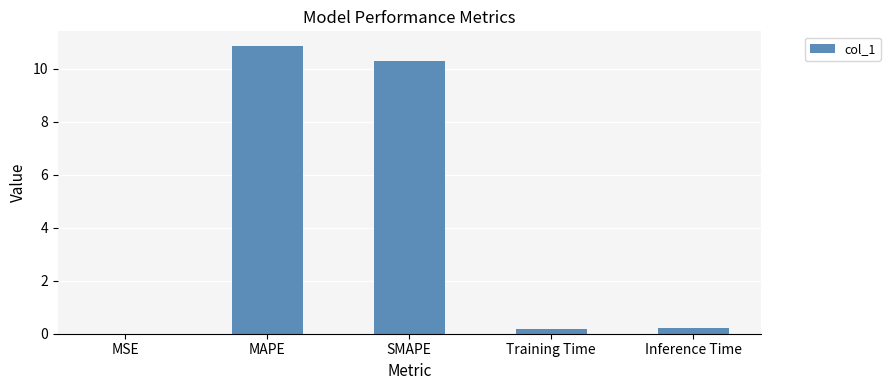

What is the sum of all values?

21.6